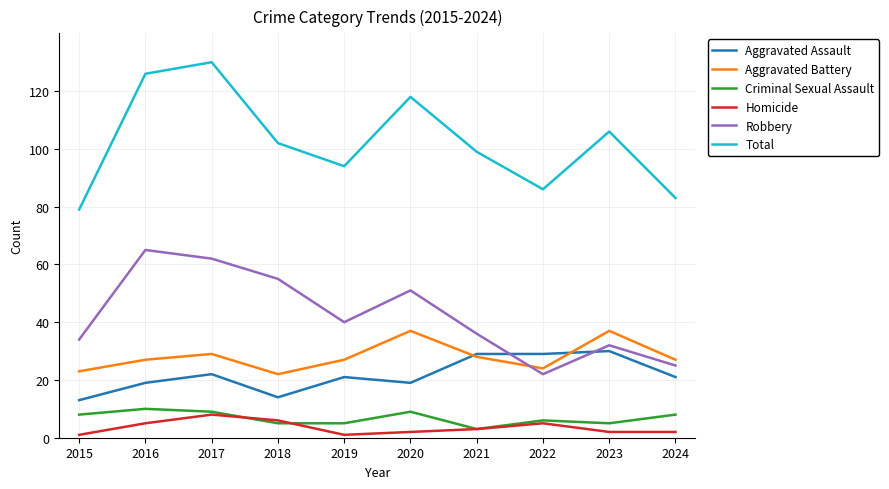

Which series has the largest total across all categories?

Total